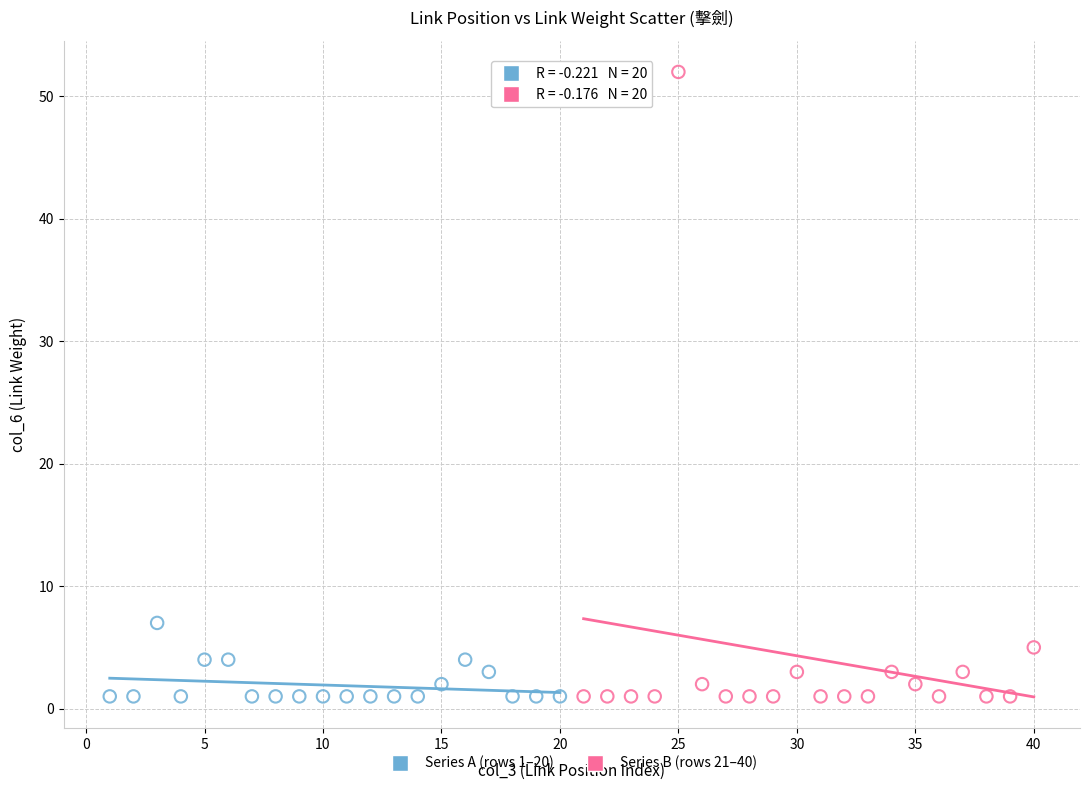

Which series has the widest spread of Y values?

Series B (rows 21–40)